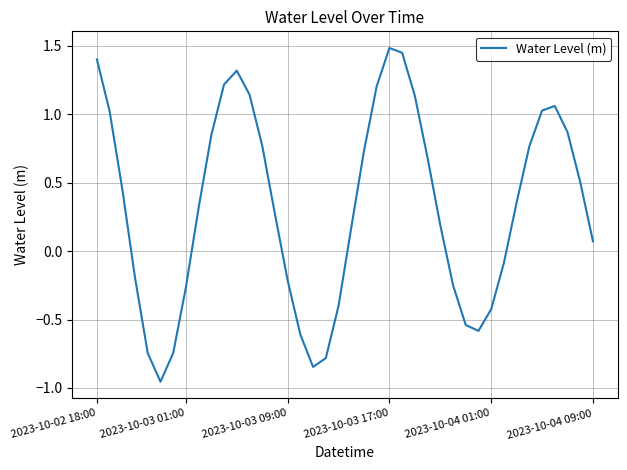

Is it true that the value at 2023-10-03 17:00 is 1.5?

True